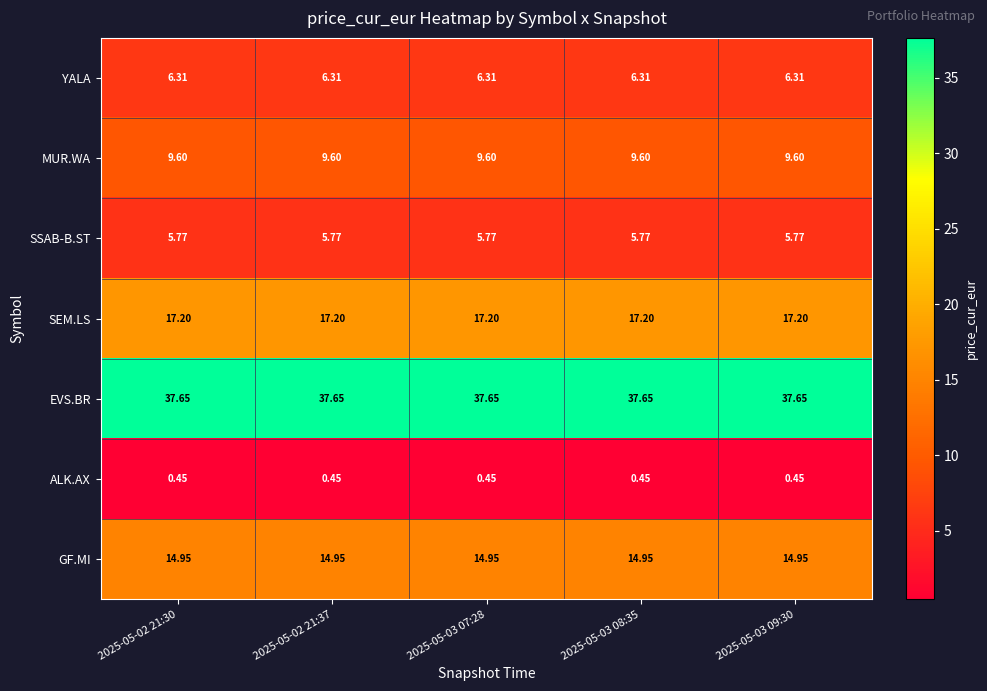

Rank the series at 2025-05-02 21:30 from highest to lowest value.

EVS.BR, SEM.LS, GF.MI, MUR.WA, YALA, SSAB-B.ST, ALK.AX